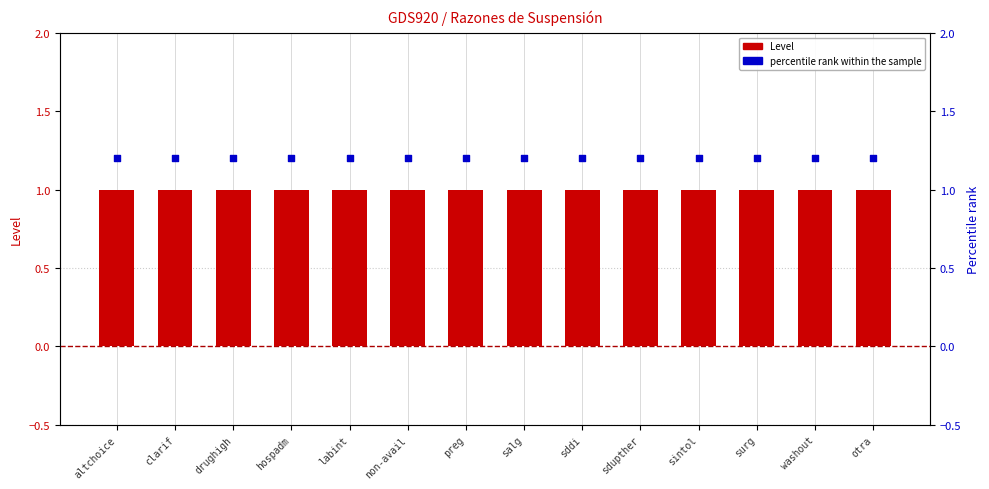

What is the total value across all series at otra?

2.2